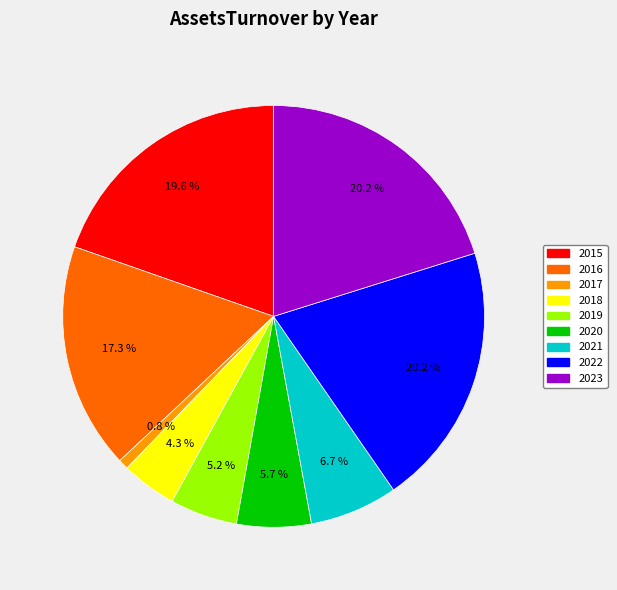

How much of the chart is everything except 2021?

93.3%